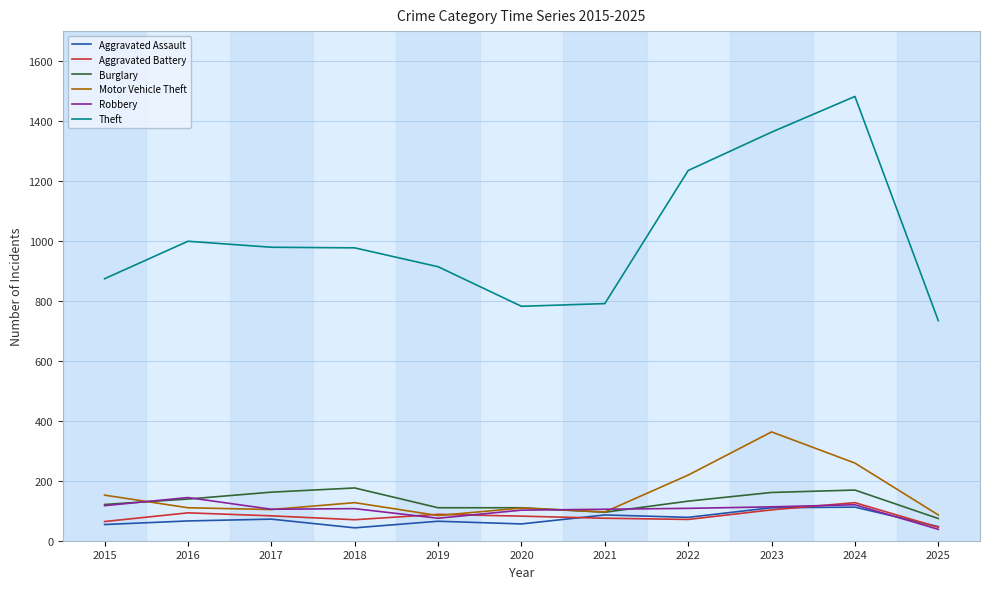

Which series has the largest range (max minus min)?

Theft